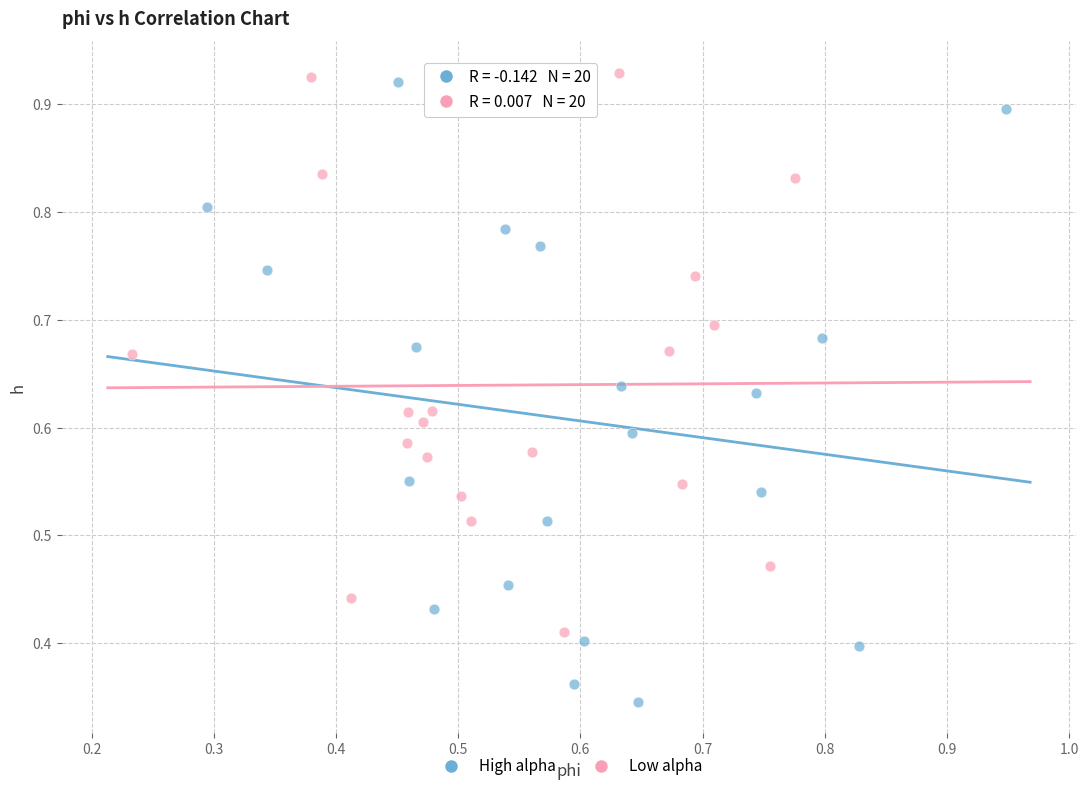

Which series reaches the minimum Y coordinate?

High alpha